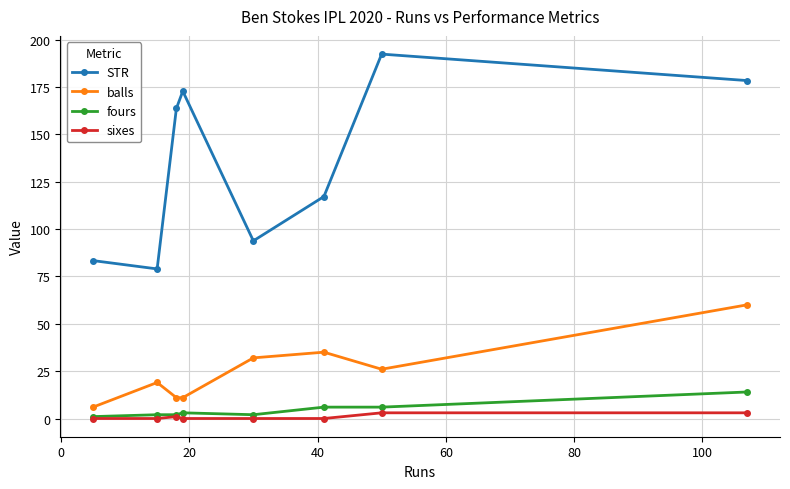

Reading right to left, list all the values displayed in this chart.

STR: 178.3	192.3	117.1	93.8	172.7	163.6	78.9	83.3
balls: 60.0	26.0	35.0	32.0	11.0	11.0	19.0	6.0
fours: 14.0	6.0	6.0	2.0	3.0	2.0	2.0	1.0
sixes: 3.0	3.0	0.0	0.0	0.0	1.0	0.0	0.0